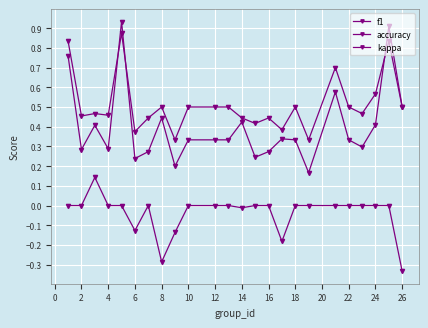

Reading left to right, extract all data points from this chart.

f1: 0.8	0.3	0.4	0.3	0.9	0.2	0.3	0.4	0.2	0.3	0.3	0.3	0.4	0.2	0.3	0.3	0.3	0.2	0.6	0.3	0.3	0.4	0.9	0.5
accuracy: 0.8	0.5	0.5	0.5	0.9	0.4	0.4	0.5	0.3	0.5	0.5	0.5	0.4	0.4	0.4	0.4	0.5	0.3	0.7	0.5	0.5	0.6	0.8	0.5
kappa: 0.0	0.0	0.1	0.0	0.0	-0.1	0.0	-0.3	-0.1	0.0	0.0	0.0	-0.0	0.0	0.0	-0.2	0.0	0.0	0.0	0.0	0.0	0.0	0.0	-0.3